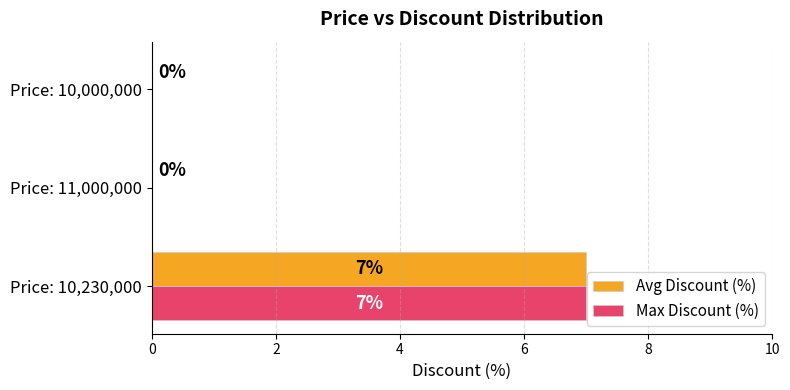

Is it true that Max Discount (%) equals 0 at Price: 10,000,000?

True